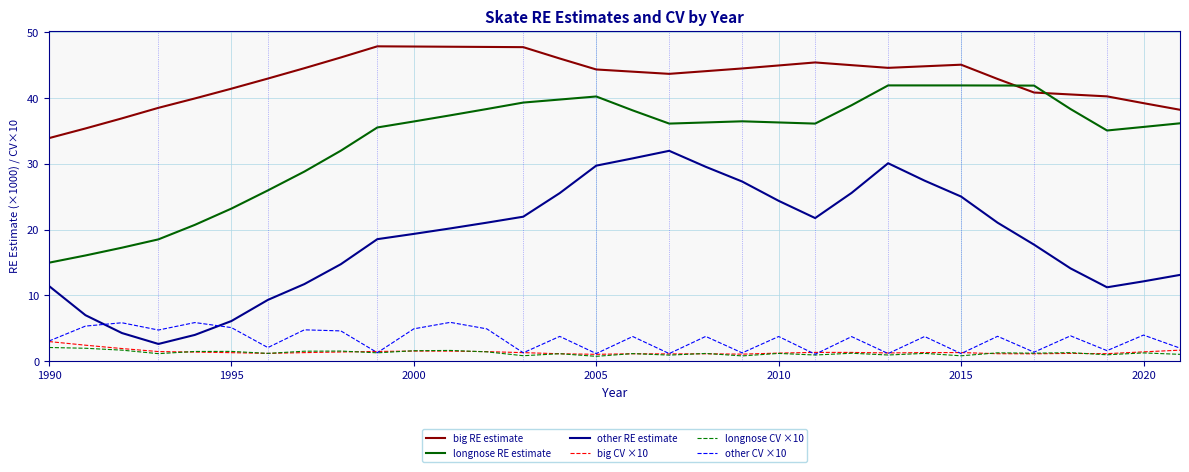

What is the maximum value shown in the chart?

47.9